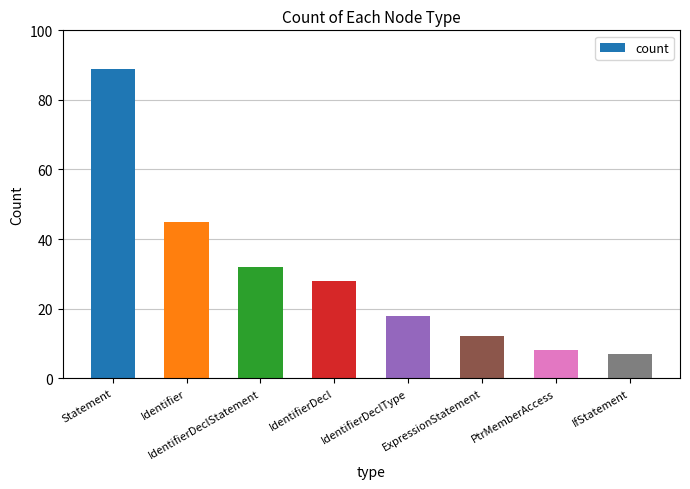

What is the maximum value shown in the chart?

89